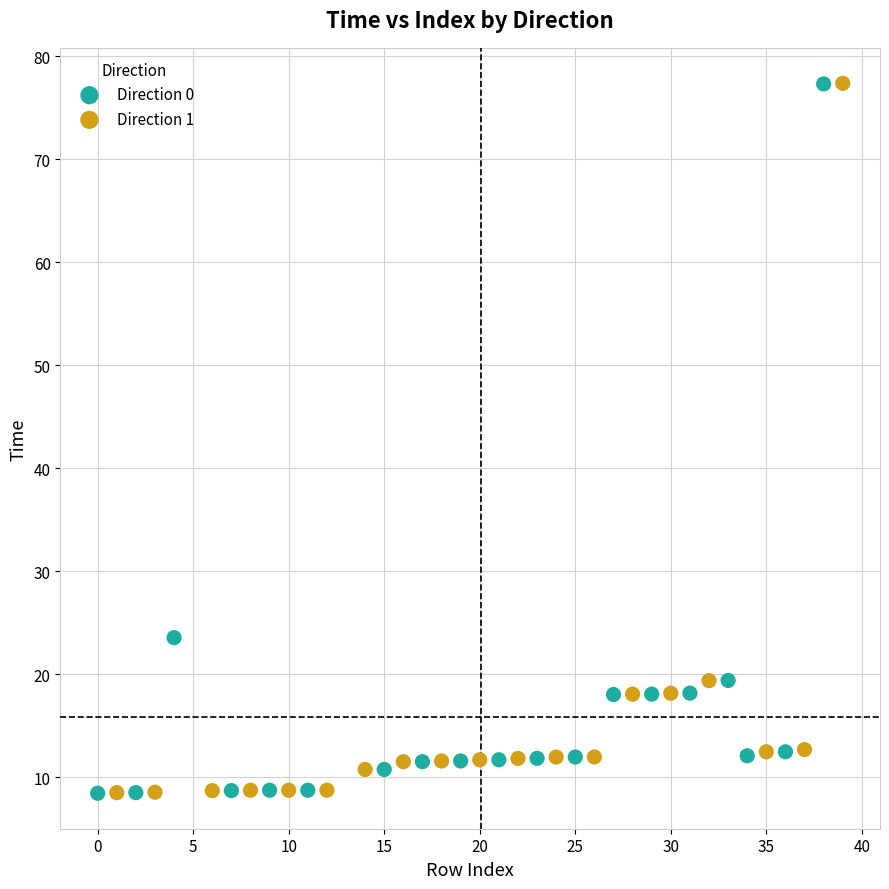

Which series has the largest Y range (max minus min)?

Direction 1